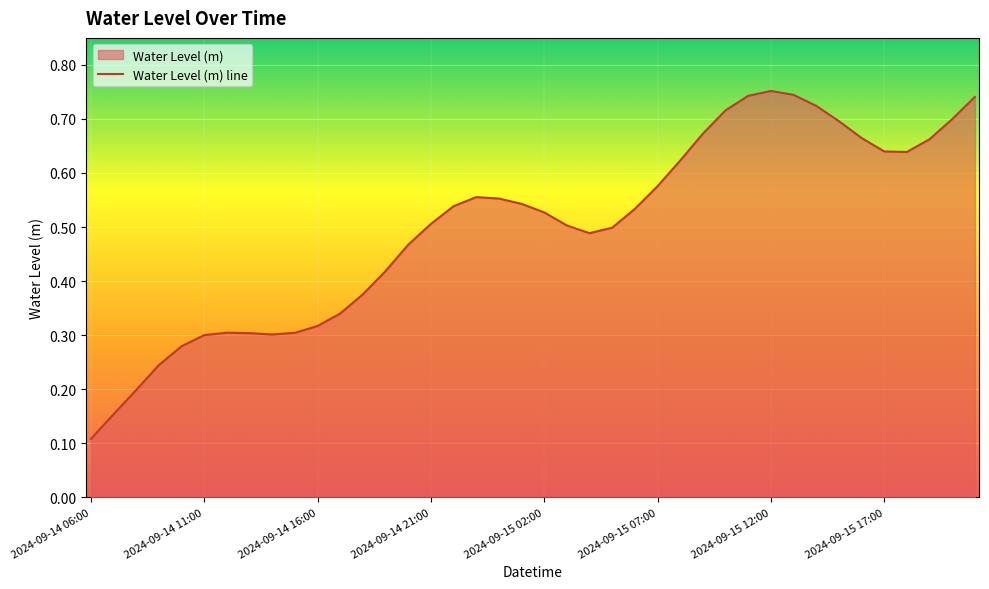

At which category does the data reach its first local valley?

8